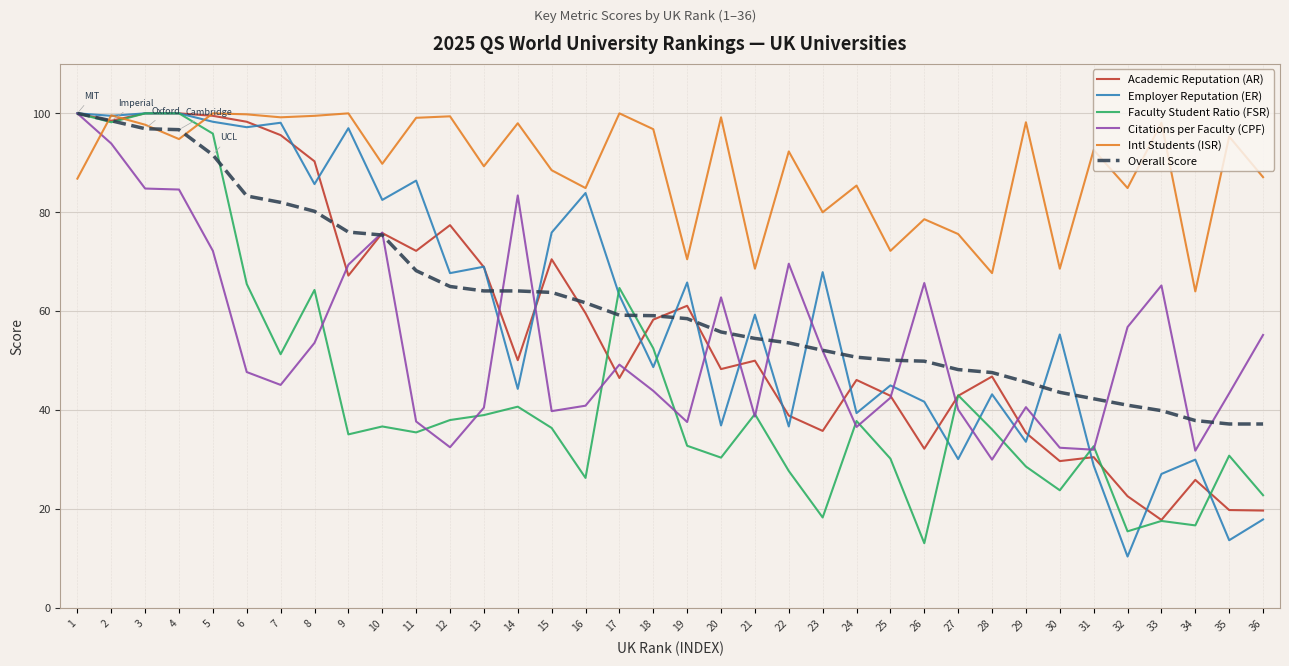

Which series ends up on top after the final intersection of Academic Reputation (AR) and Intl Students (ISR)?

Intl Students (ISR)